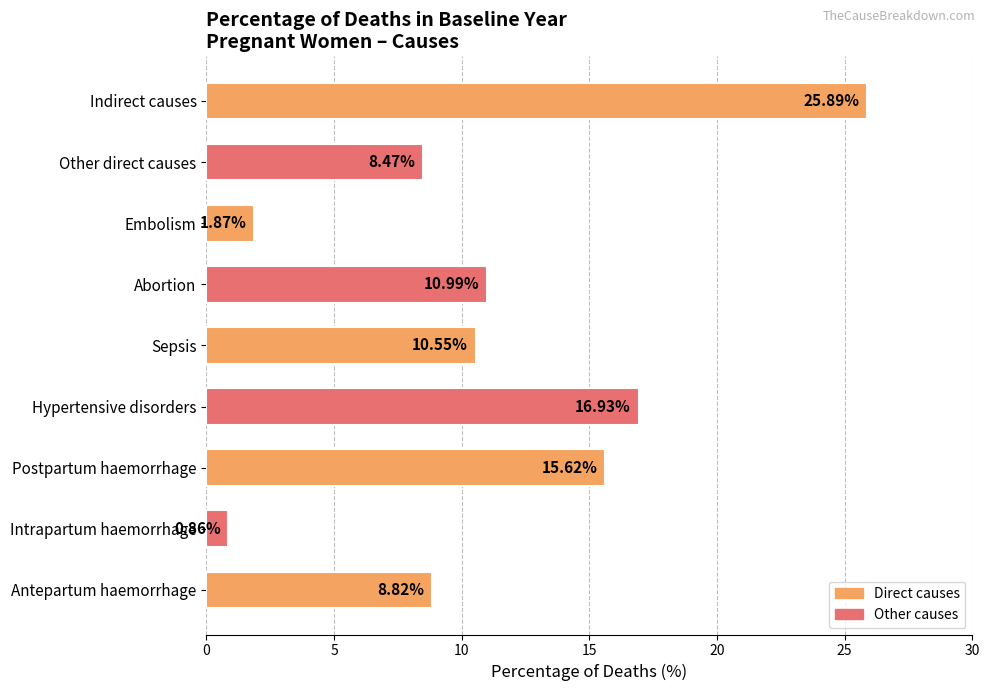

At which label is the value closest to 13?

Abortion